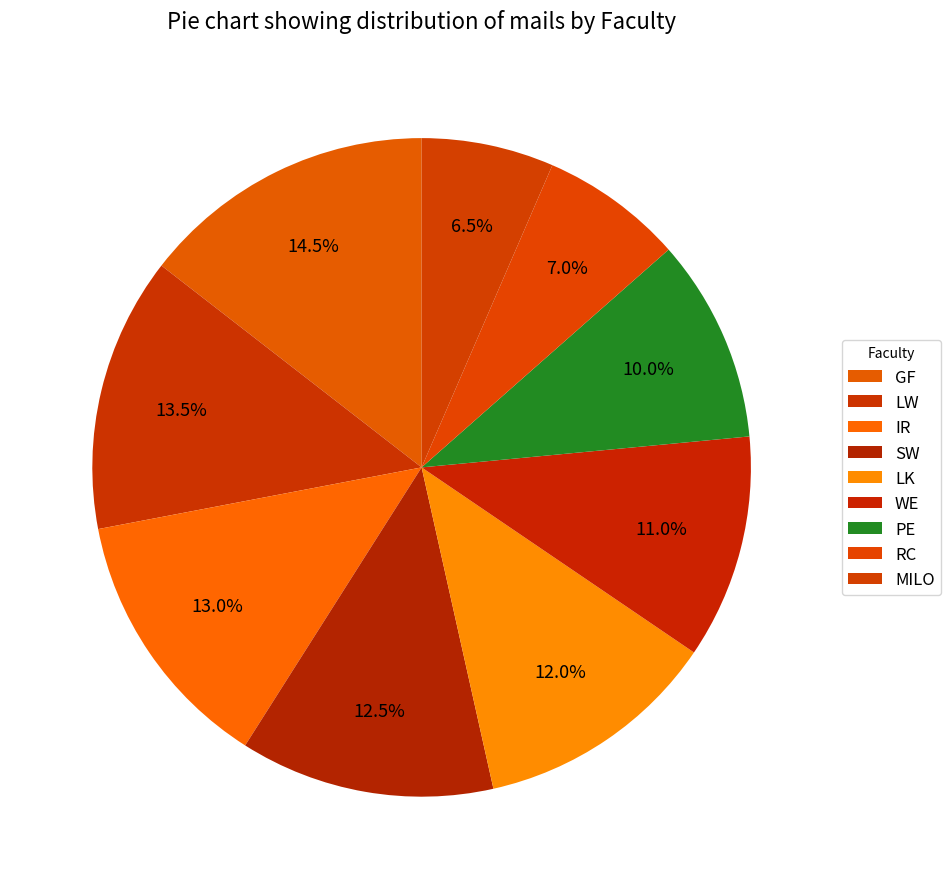

Is the sum of PE and SW greater than half?

No